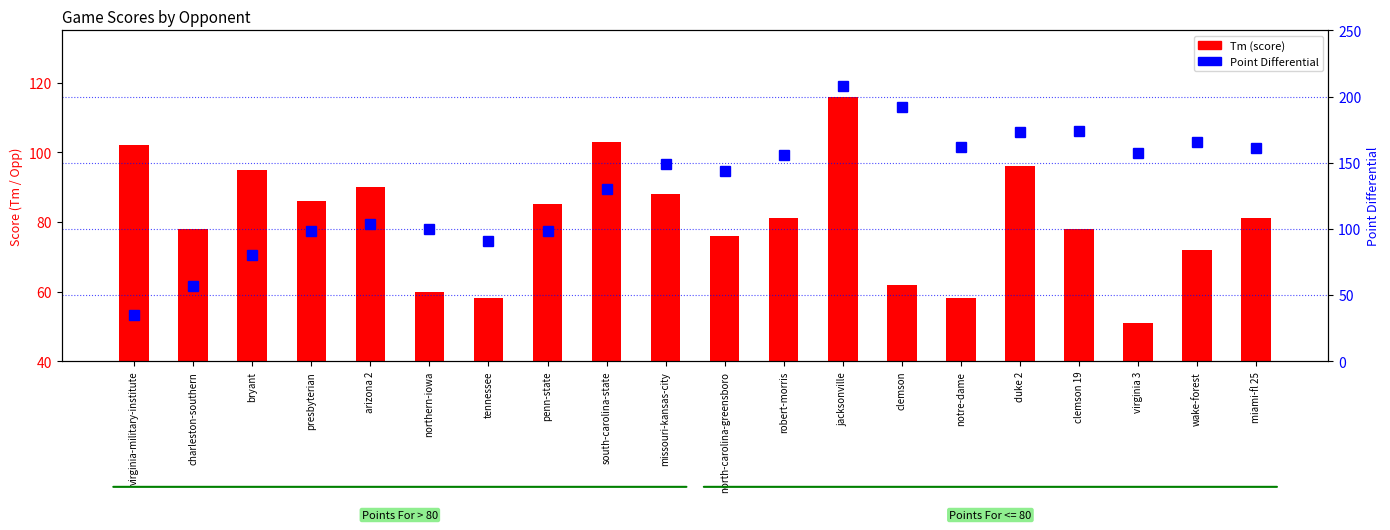

What is the total value across all series at presbyterian?

184